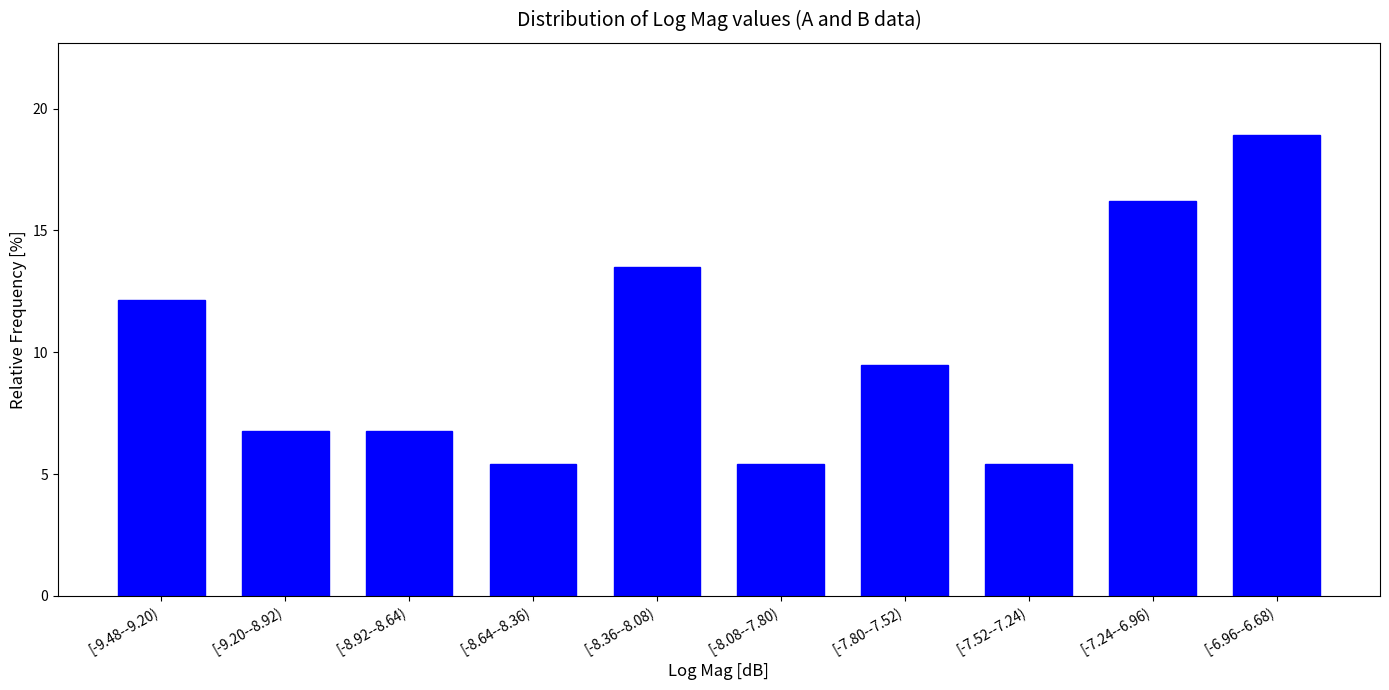

Reading right to left, what are all the values shown in this chart?

[-6.96--6.68)=18.9	[-7.24--6.96)=16.2	[-7.52--7.24)=5.4	[-7.80--7.52)=9.5	[-8.08--7.80)=5.4	[-8.36--8.08)=13.5	[-8.64--8.36)=5.4	[-8.92--8.64)=6.8	[-9.20--8.92)=6.8	[-9.48--9.20)=12.2